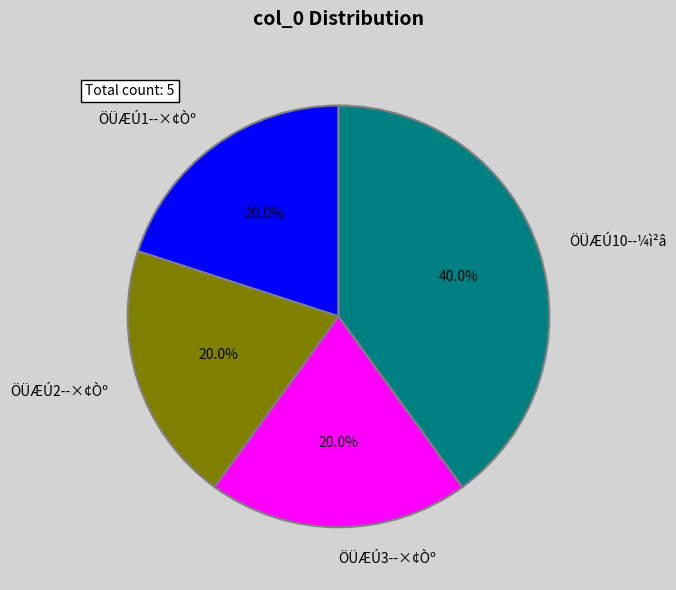

To the nearest percent, what is the combined percentage of ÖÜÆÚ2--×¢Òº and ÖÜÆÚ1--×¢Òº?

40%